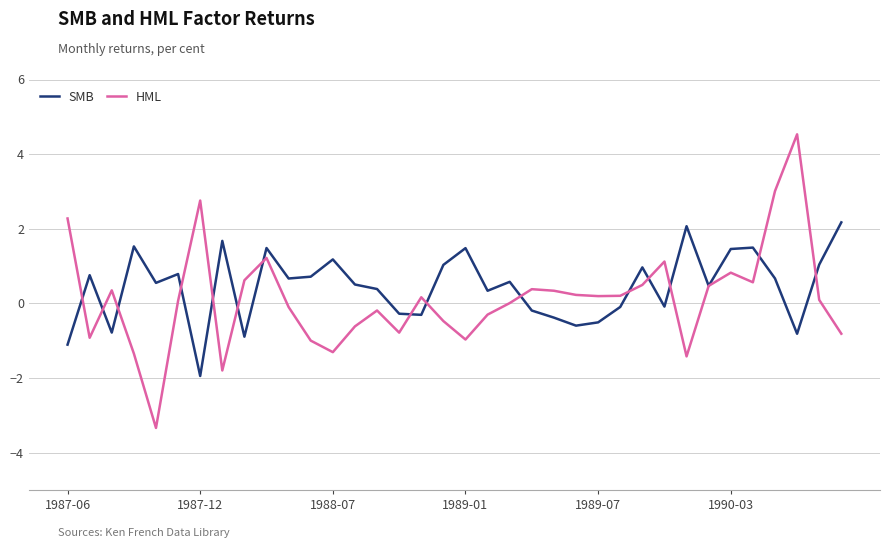

Which series has the largest range (max minus min)?

HML